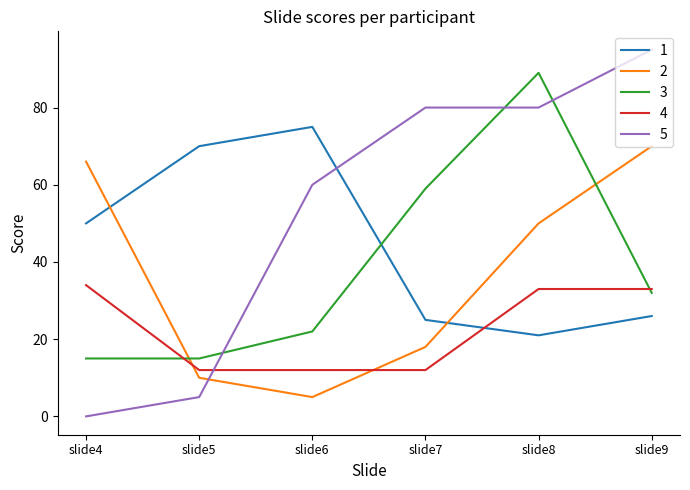

True or false: 3 has a value of 21 at slide4.

False